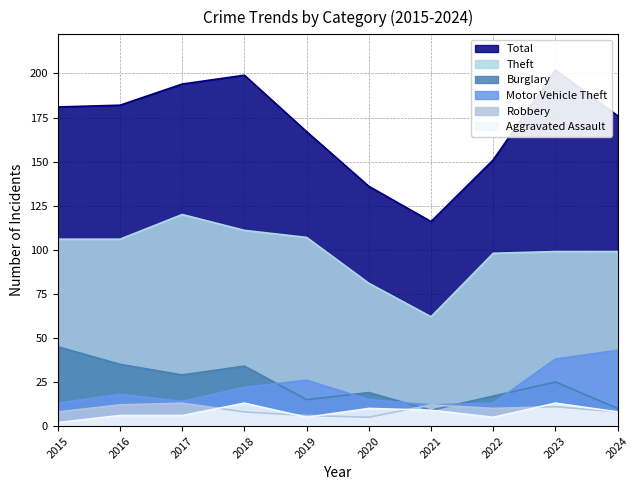

Reading left to right, what are all the values shown in this chart?

Theft: 106	106	120	111	107	81	62	98	99	99
Total: 181	182	194	199	167	136	116	151	202	176
Burglary: 45	35	29	34	15	19	9	17	25	10
Motor Vehicle Theft: 13	18	14	22	26	15	12	13	38	43
Robbery: 8	12	13	8	6	5	12	10	11	8
Aggravated Assault: 2	6	6	13	5	10	9	5	13	8